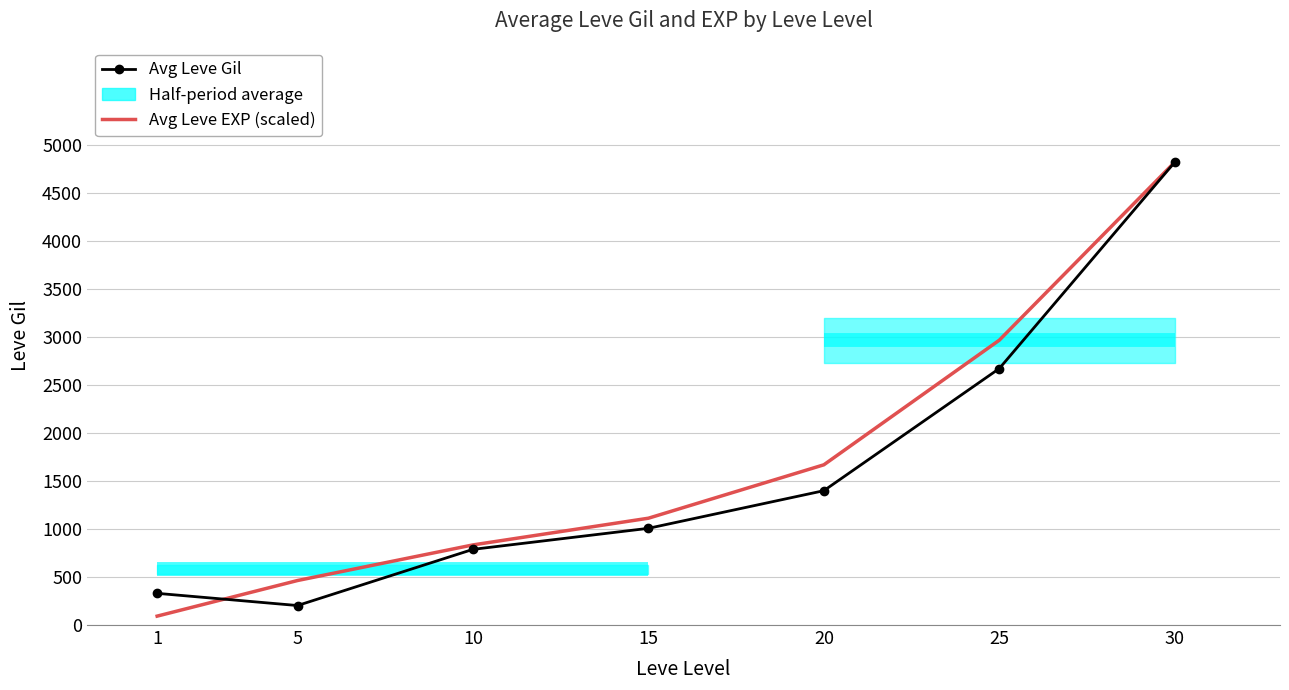

At 10, list the series in order from largest to smallest.

Avg Leve EXP (scaled), Avg Leve Gil